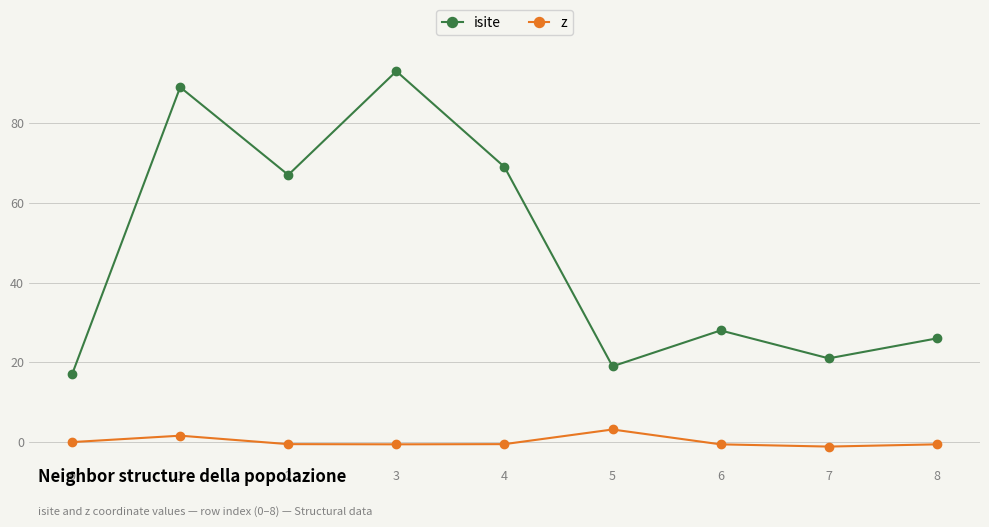

What is the highest value of the z series?

3.2